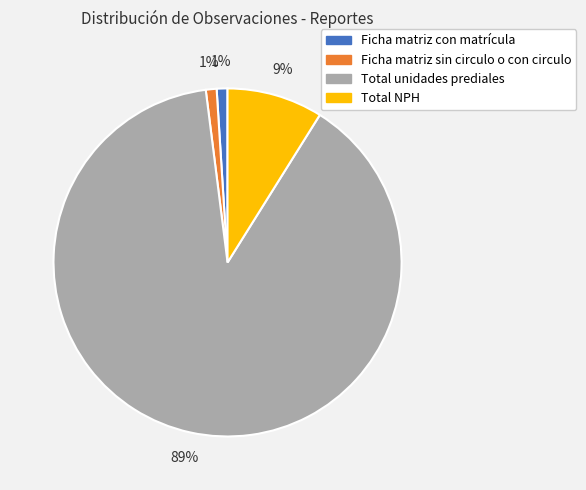

Which category has the biggest portion of the pie?

Total unidades prediales